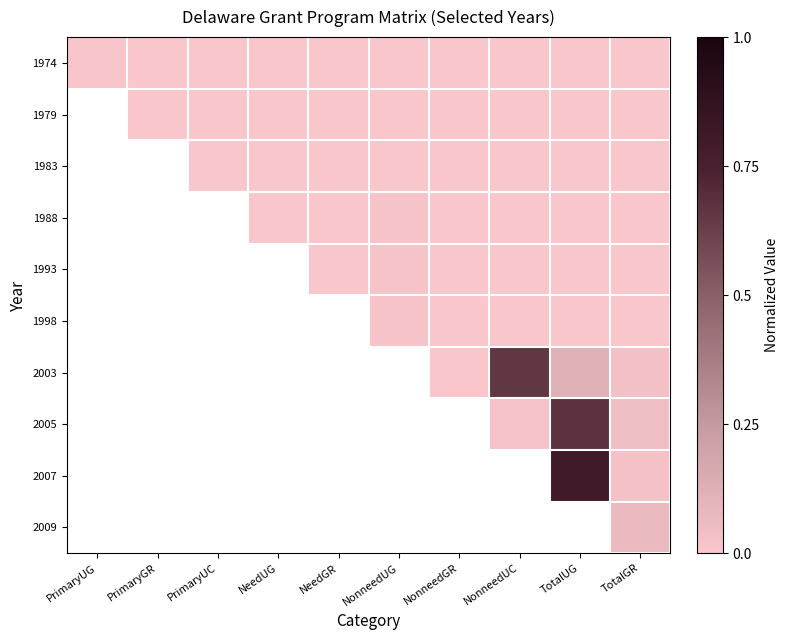

Count the number of data series in this chart.

10